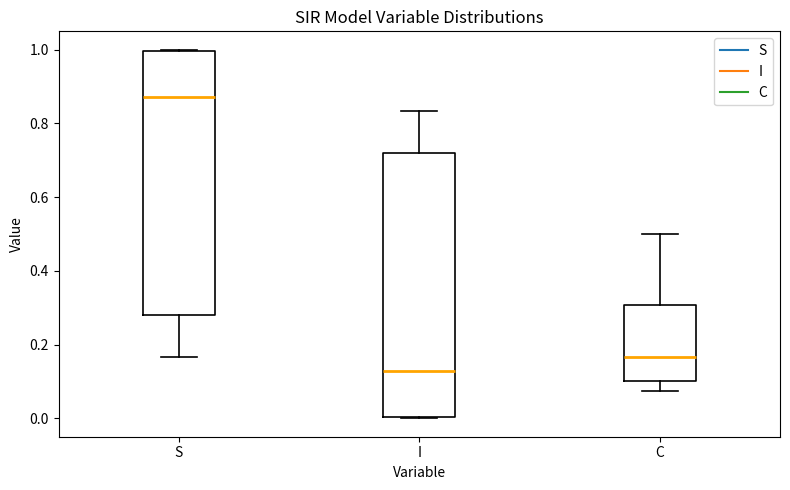

Reading left to right, transcribe this box plot: for each box, give where its median line is, the range the box spans, and where its two whiskers end, as read against the y-axis. The values are not printed on the chart, so give them approximately, as read against the axis.

S: median 0.88, box 0.28 to 1.00, whiskers 0.16 to 1.00
I: median 0.12, box 0.00 to 0.72, whiskers 0.00 to 0.84
C: median 0.16, box 0.10 to 0.30, whiskers 0.08 to 0.50